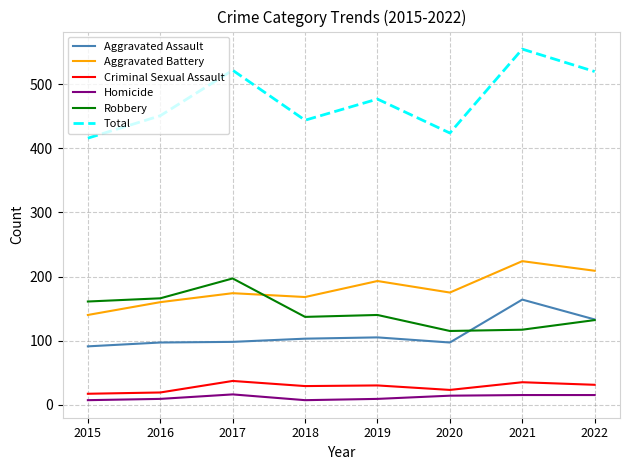

True or false: Total and Aggravated Assault intersect in this chart.

False